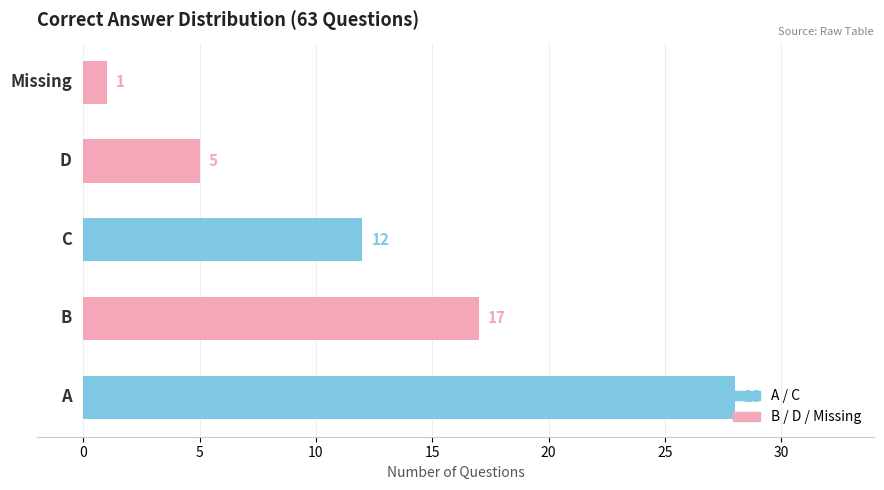

How many categories are shown in the chart?

5